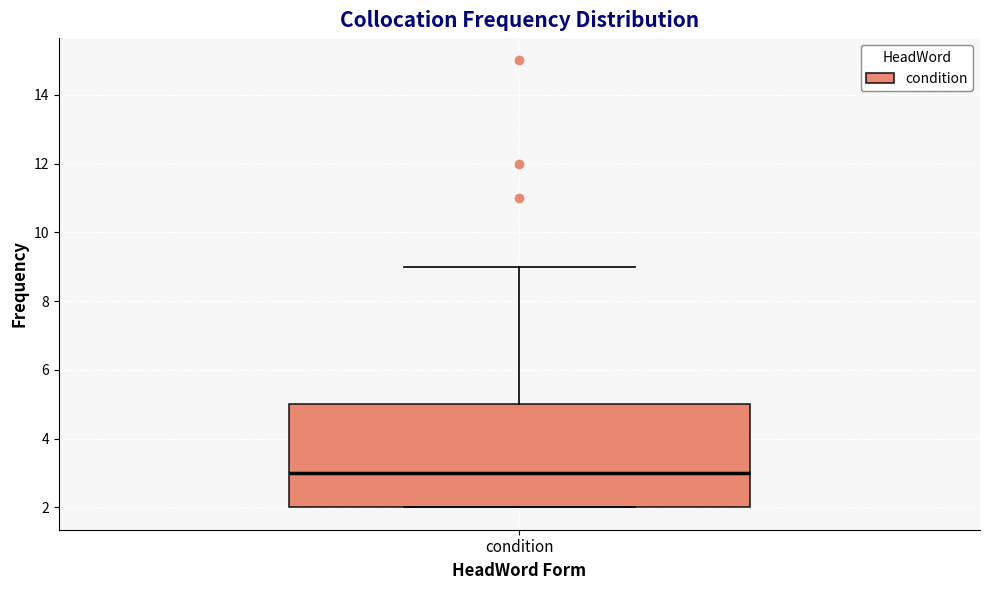

Transcribe this box plot: give where the median line is, the range the box spans, and where the two whiskers end, as read against the y-axis. The values are not printed on the chart, so give them approximately, as read against the axis.

median 3, box 2 to 5, whiskers 2 to 9